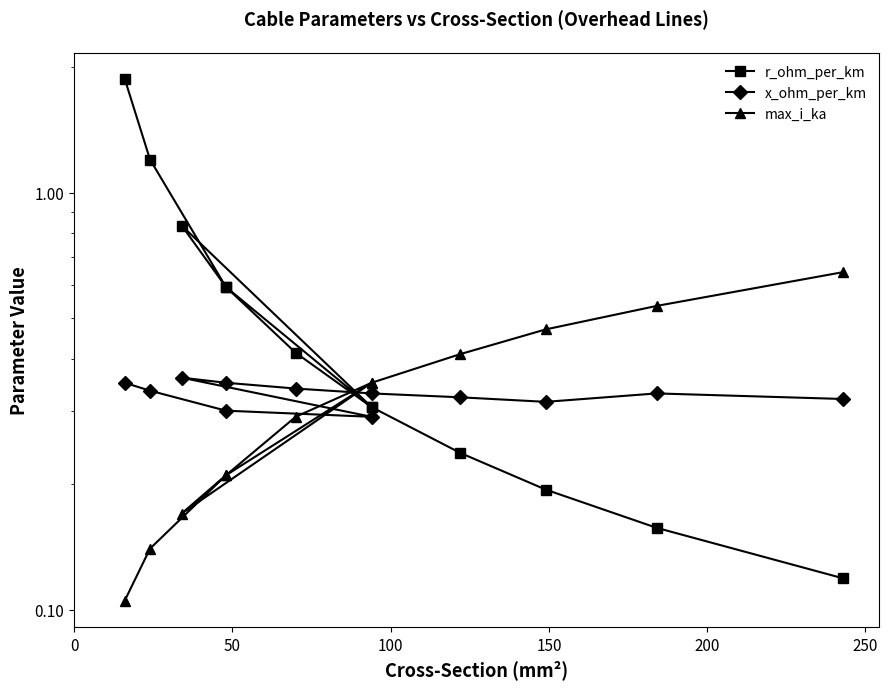

Rank the series at 0 from lowest to highest value.

max_i_ka, x_ohm_per_km, r_ohm_per_km